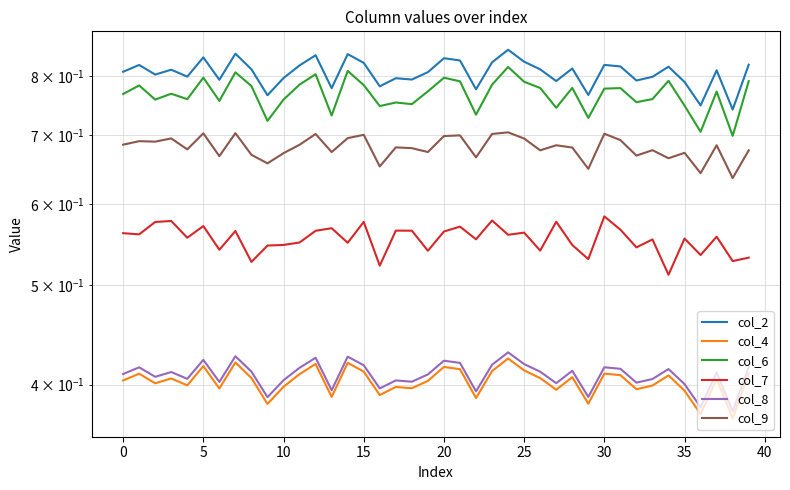

What is the total value across all series at 27?

3.6